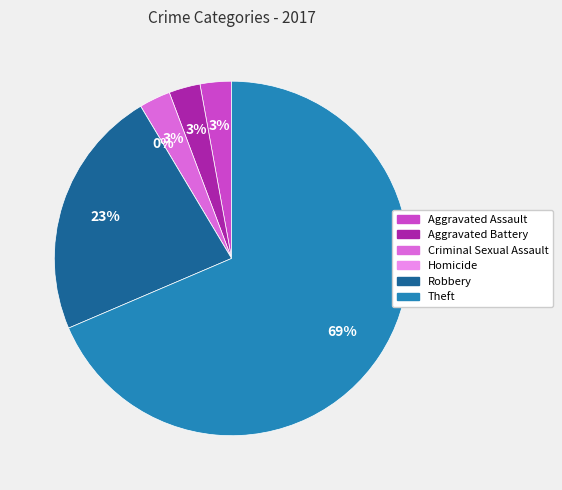

Rank the categories by value from lowest to highest.

Homicide, Aggravated Assault, Aggravated Battery, Criminal Sexual Assault, Robbery, Theft